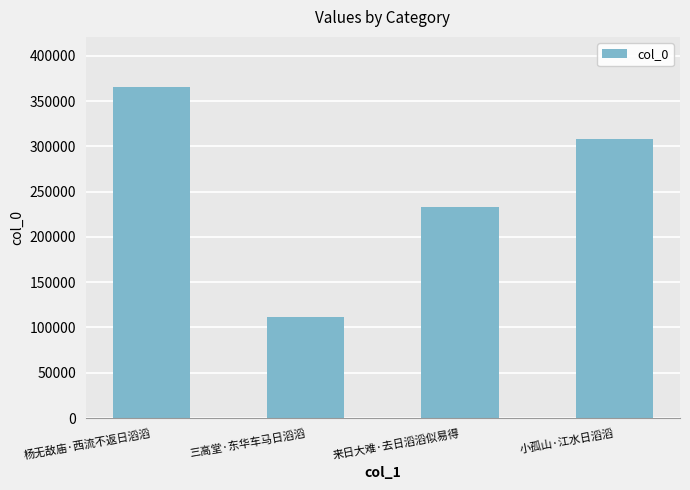

Where does the data first go above 308188?

杨无敌庙·西流不返日滔滔